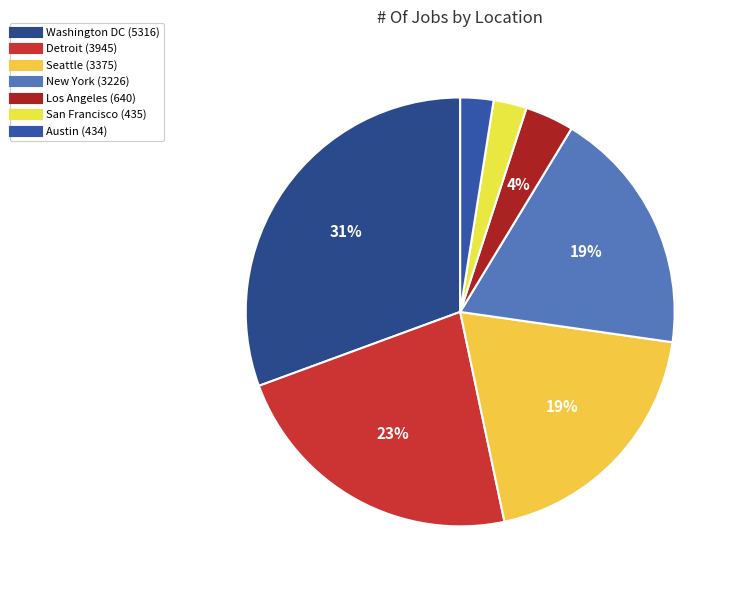

To the nearest percent, what portion does Detroit represent?

23%